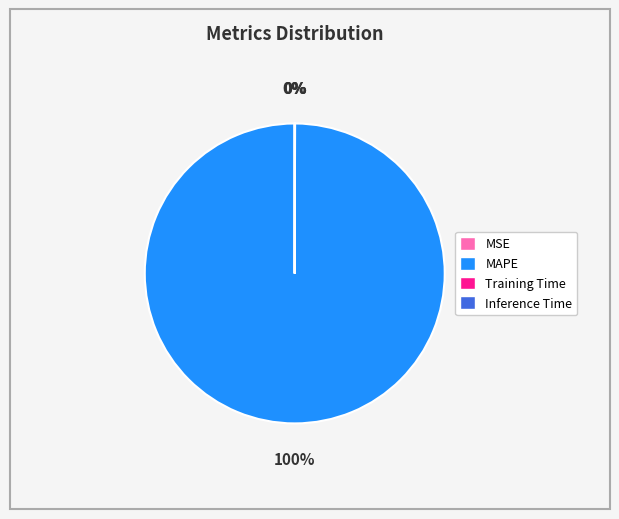

Is there a majority slice in this chart?

Yes